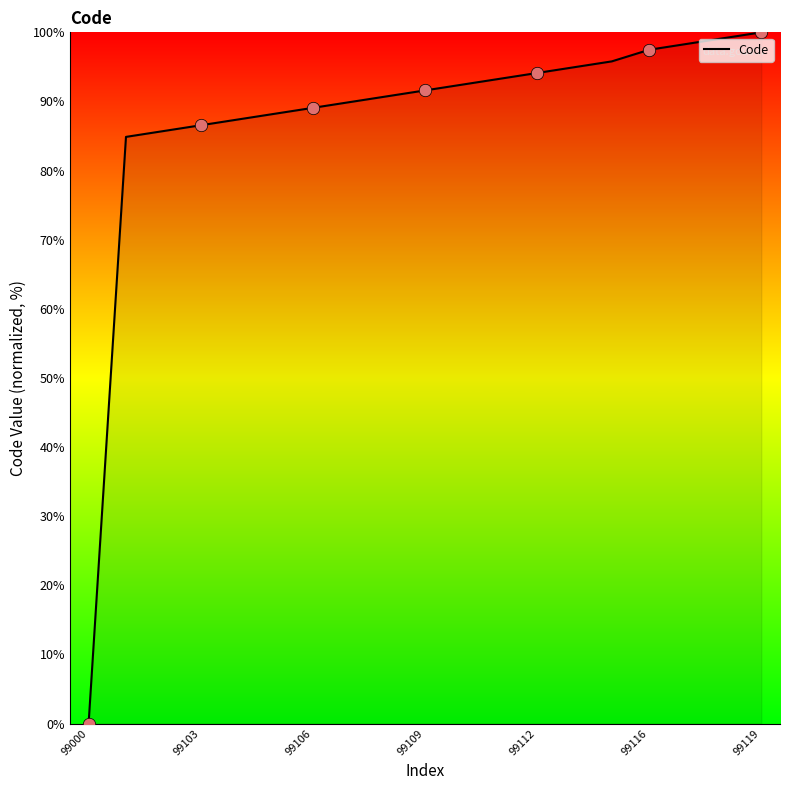

What is the maximum value shown in the chart?

100.0